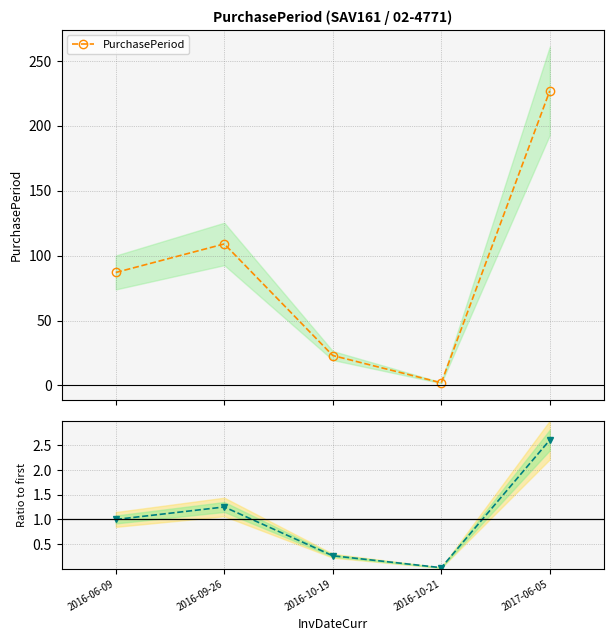

What is the value of the PurchasePeriod point at the 2nd from the left?

109